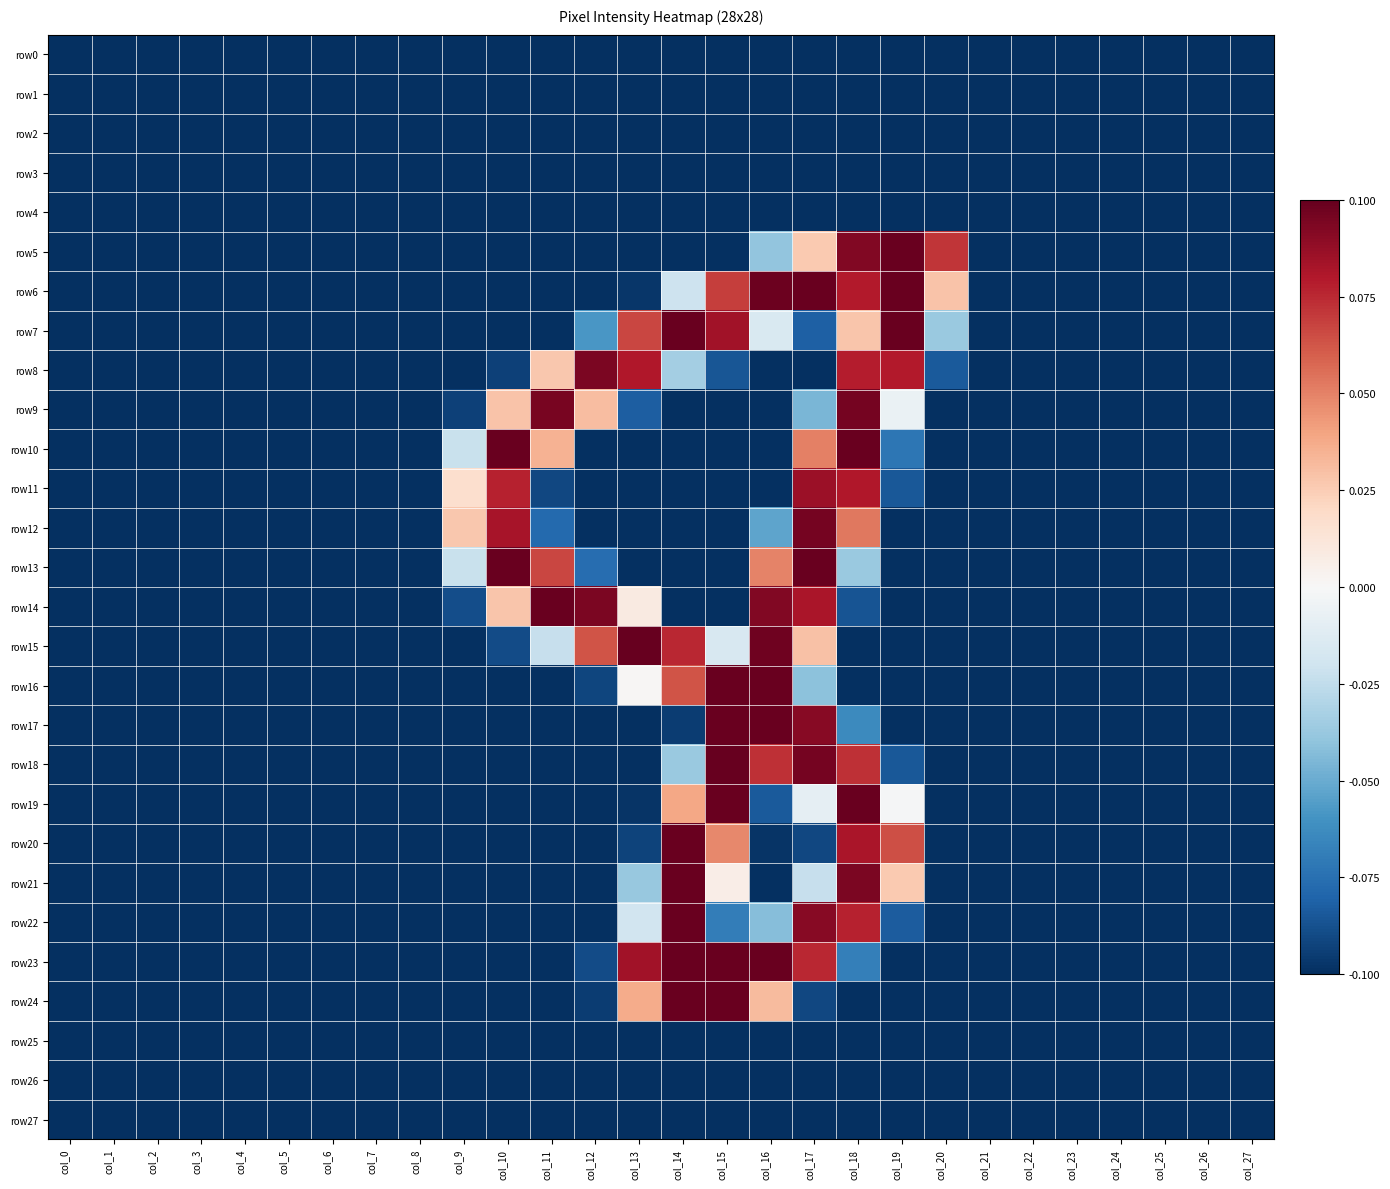

At which category is the sum across all series the highest?

col_18